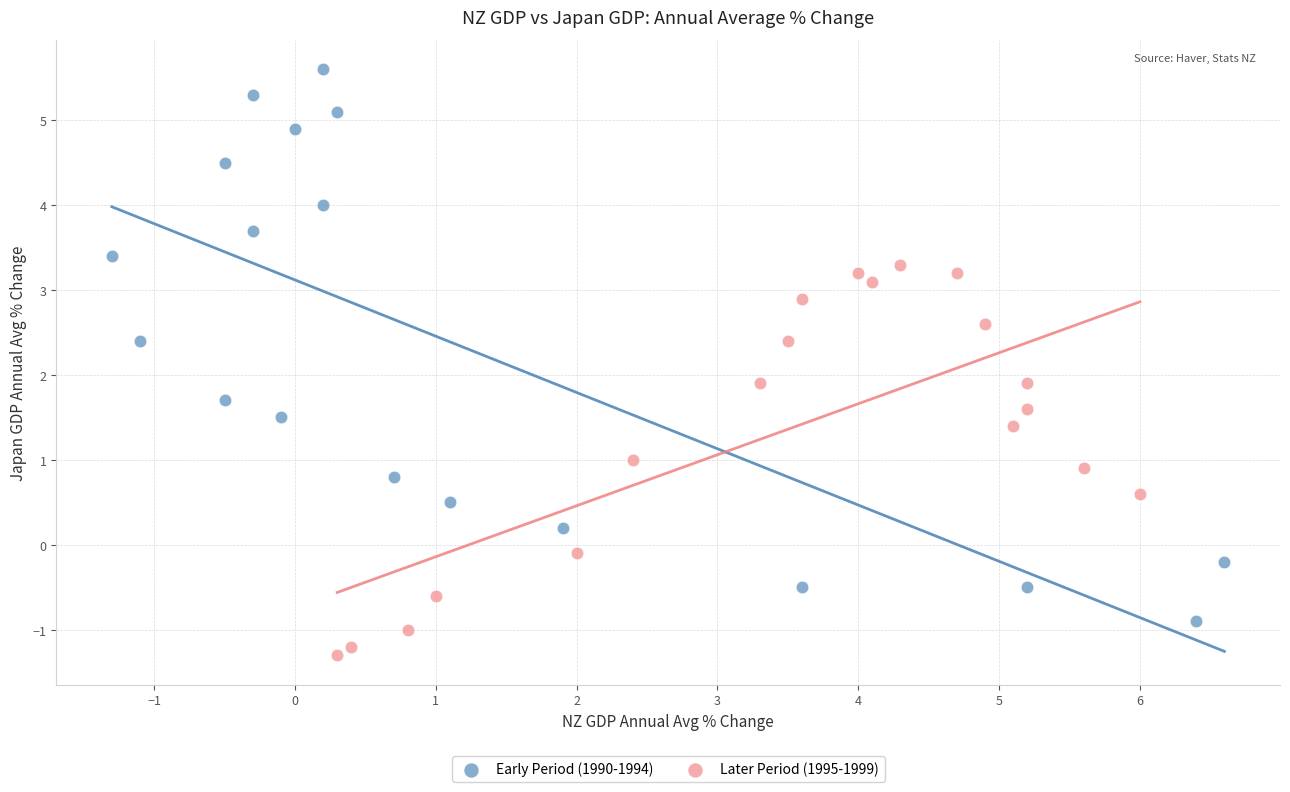

Which series contains the lowest Y value?

Later Period (1995-1999)